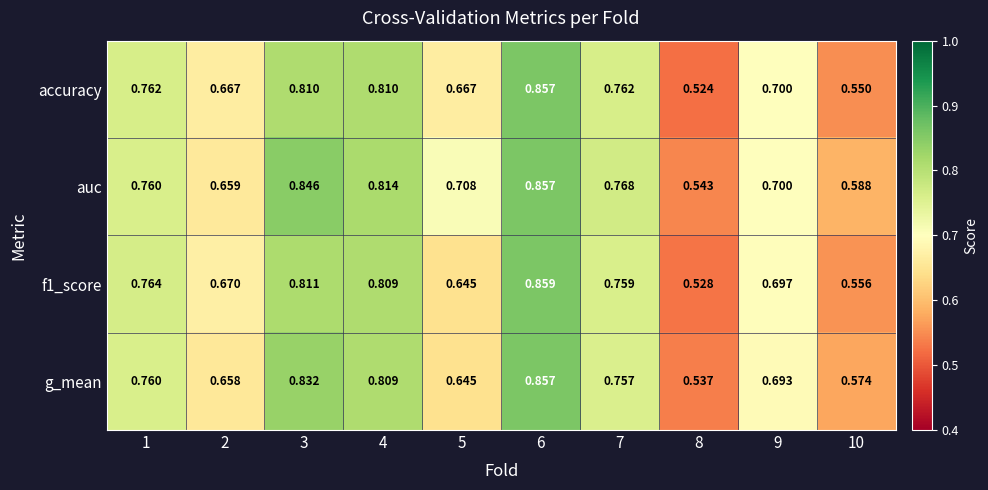

Which series changed the most between 2 and 10?

accuracy